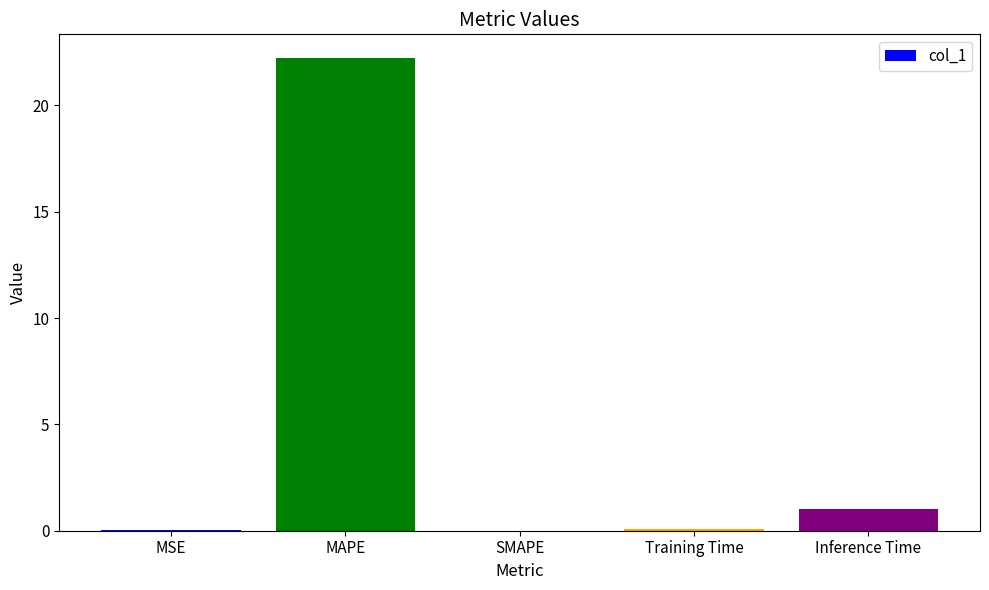

Are the bars grouped side by side (vs. stacked)?

No